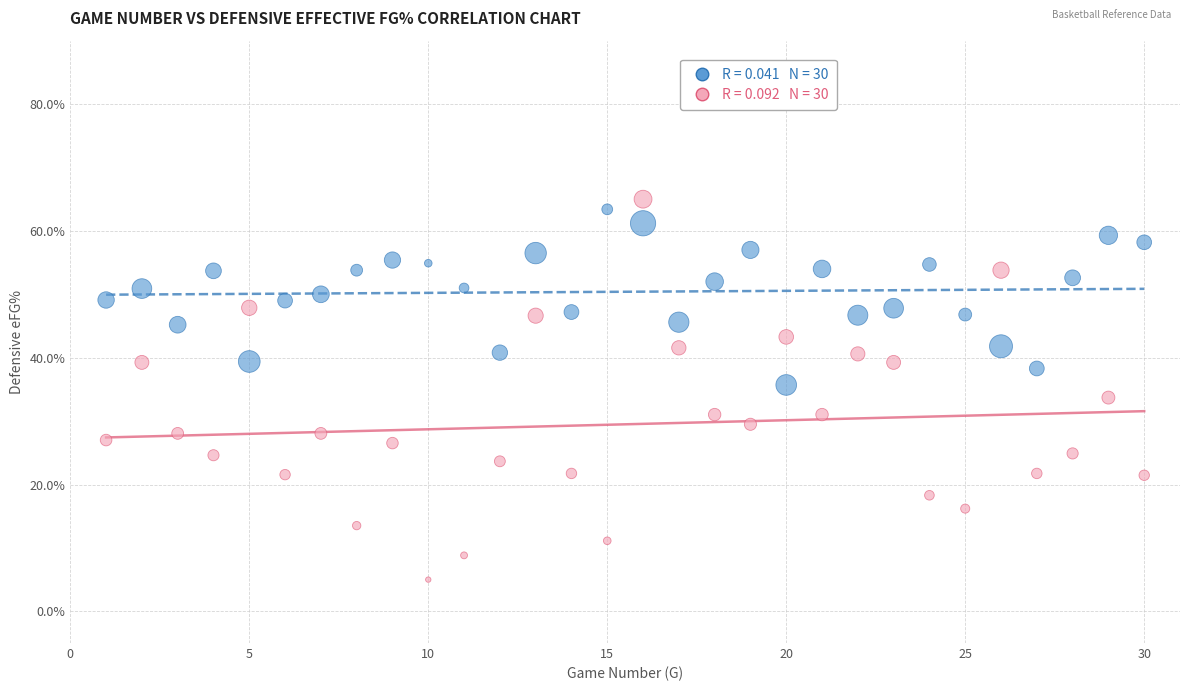

Across all data points, what is the range of X values (max minus min)?

29.0